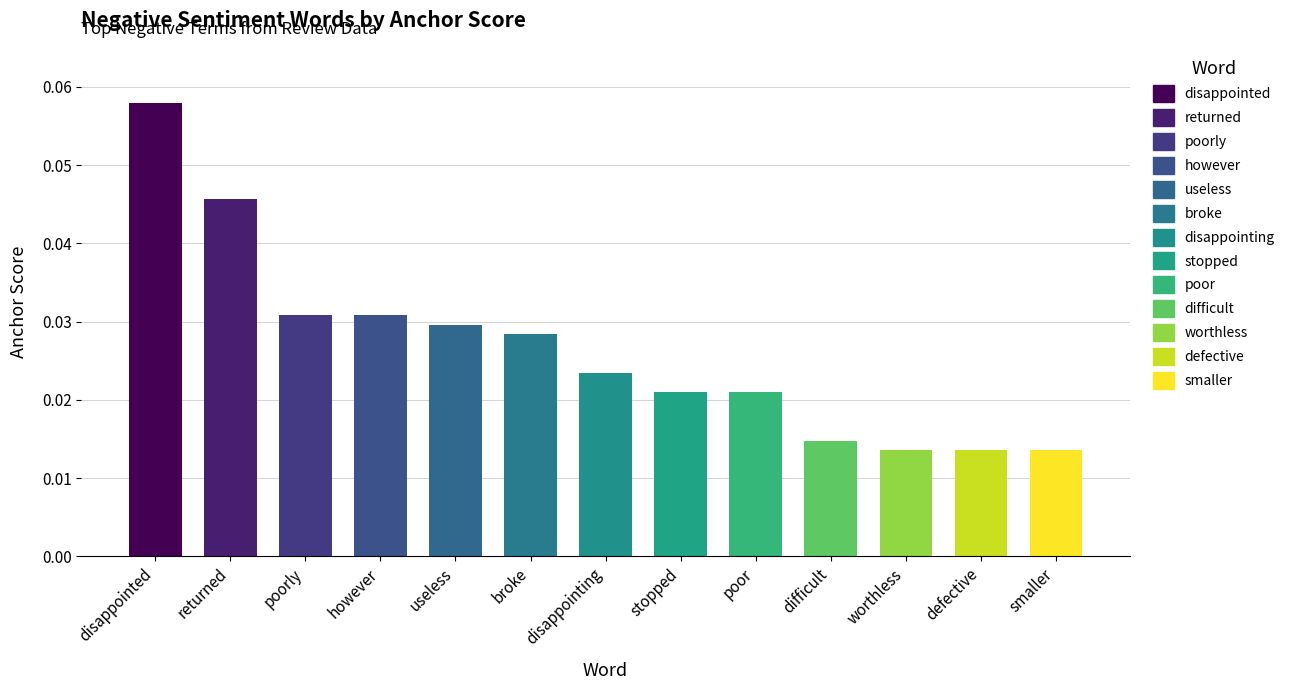

How many bars are there in total?

13